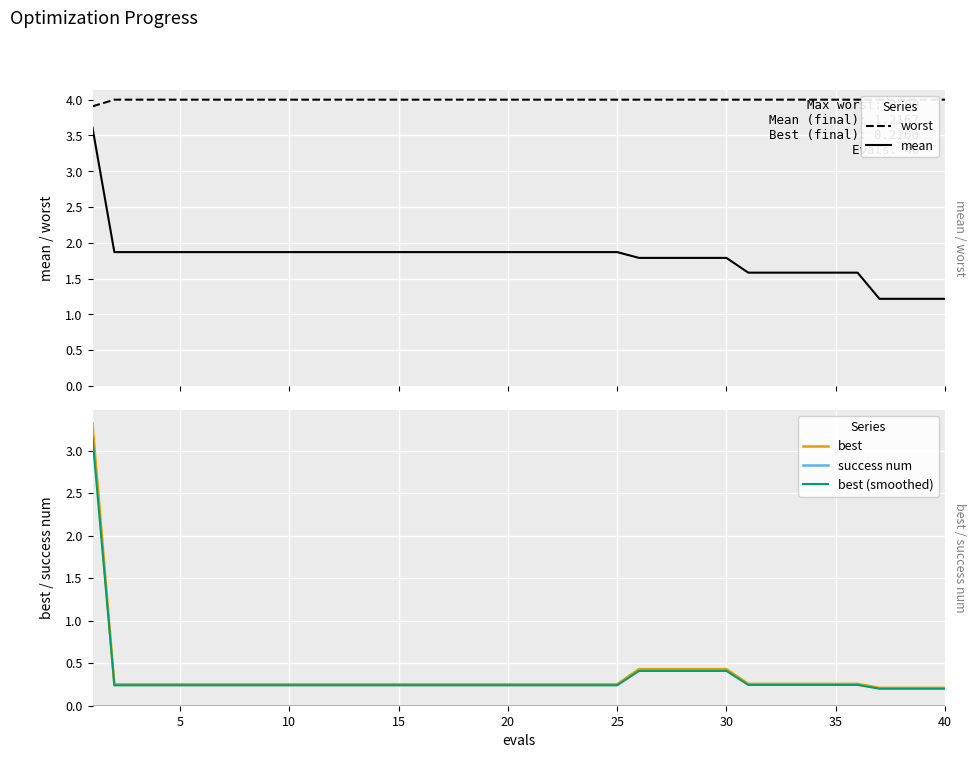

True or false: mean has more than 0 interior local peaks.

False